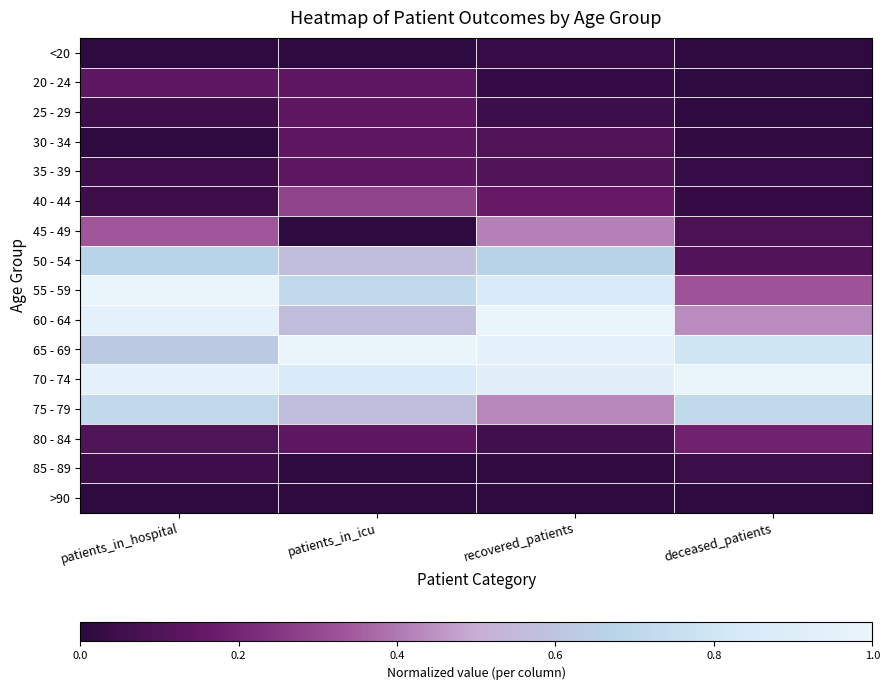

How many distinct data groups are displayed?

16